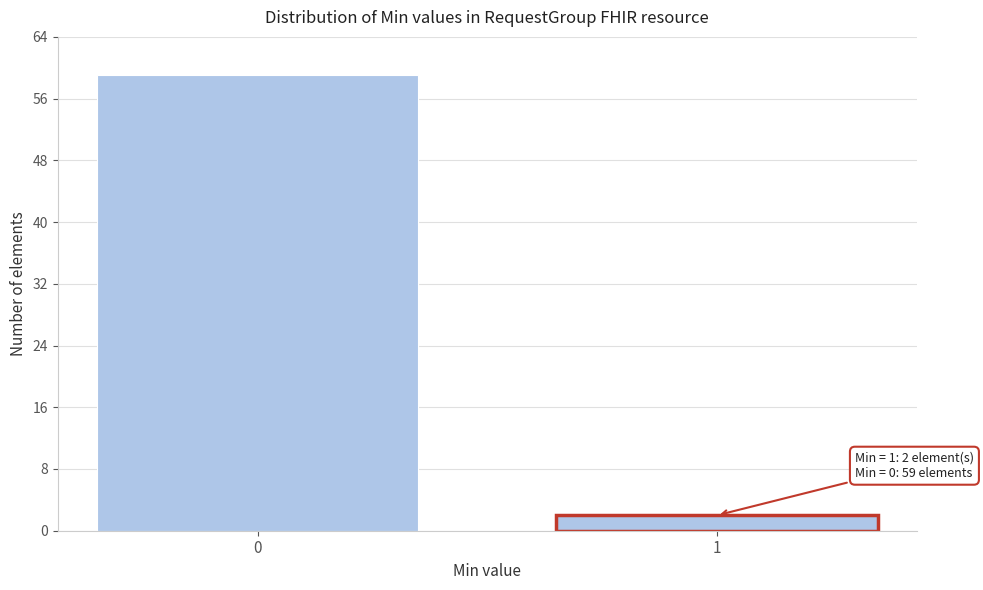

Reading left to right, extract all data points from this chart.

0=59	1=2